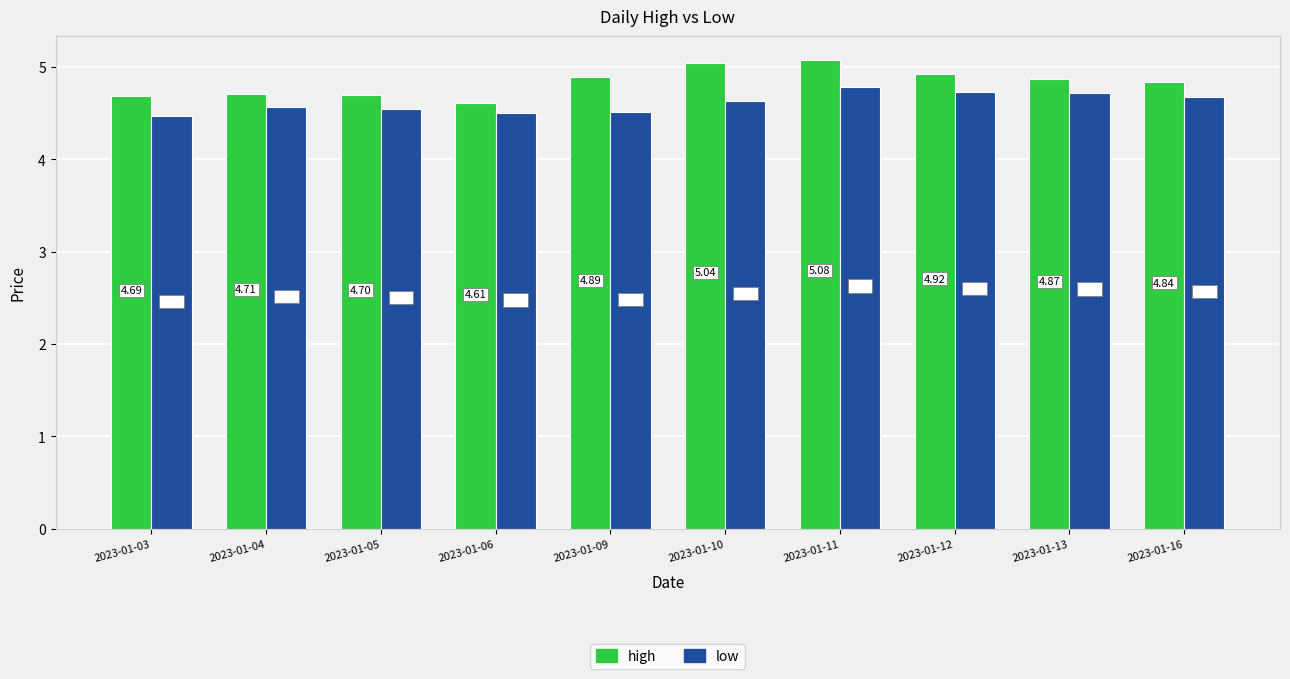

What is the spread (max minus min) of values at 2023-01-04?

0.1